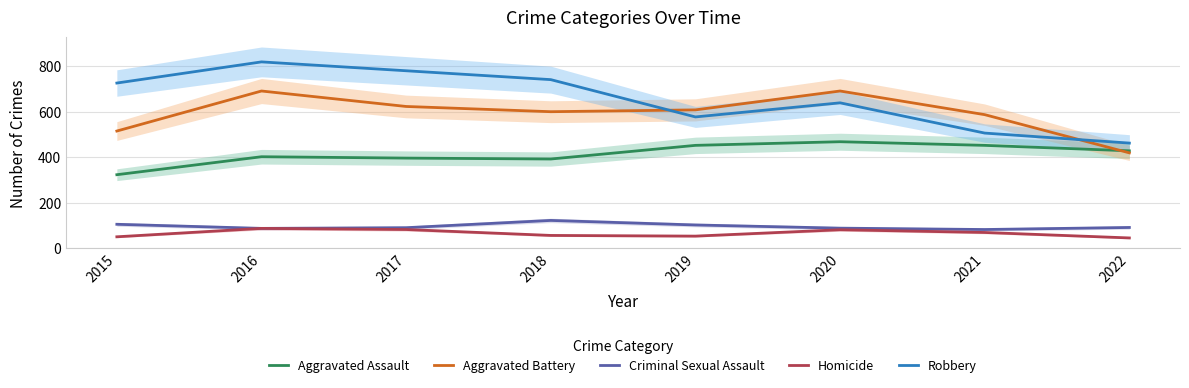

True or false: Aggravated Assault has more than 1 interior local peaks.

True